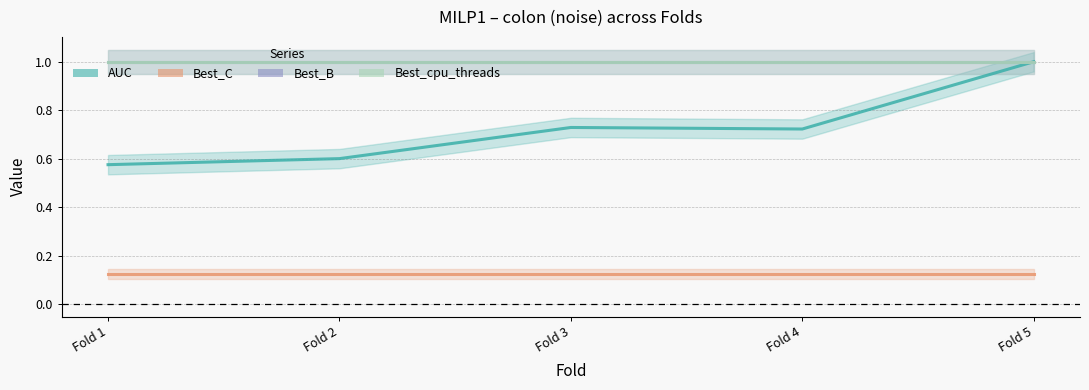

Is it true that Best_cpu_threads equals 1.5 at Fold 2?

False